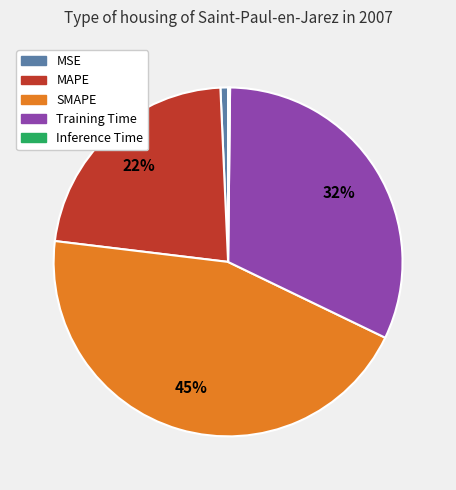

What is the ratio of the value at SMAPE to the value at Training Time?

1.4